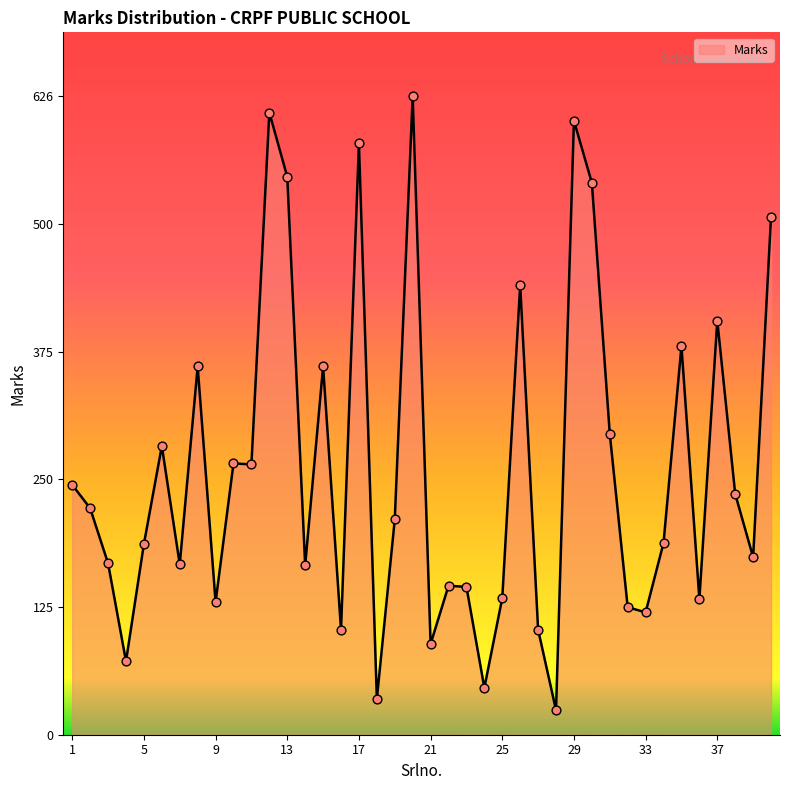

What is the difference between the maximum and minimum values?

602